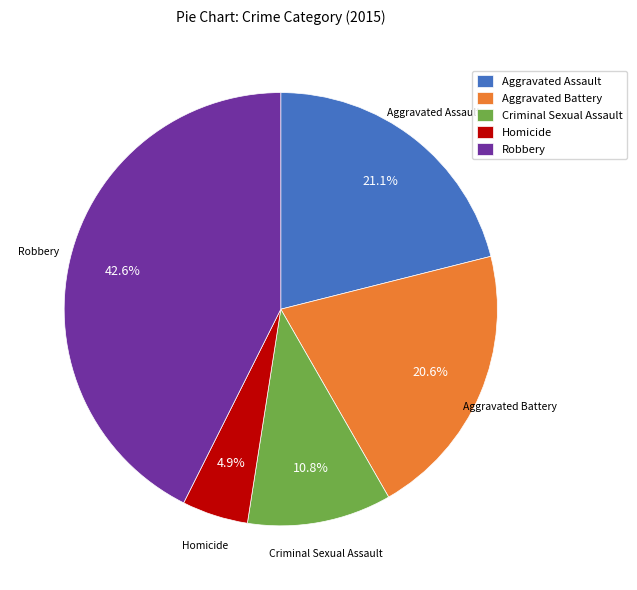

Which category has the smallest portion of the pie?

Homicide